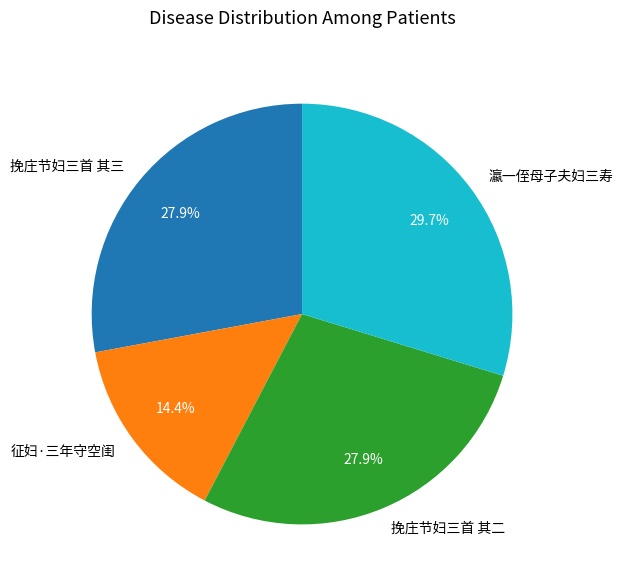

Which slice is the largest?

瀛一侄母子夫妇三寿